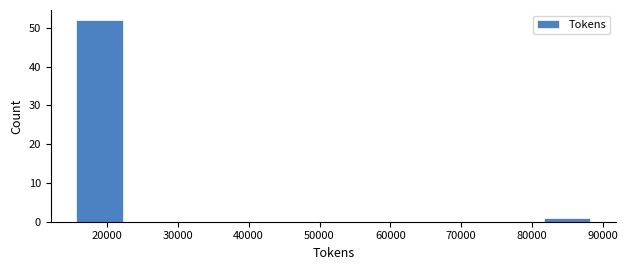

Reading left to right, transcribe this chart: for each bar, give the range it covers on the x-axis and its height. Neither the bar edges nor the heights are printed on the chart, so give them approximately, as read against the axes.

15000 to 23000: 52
23000 to 30000: 0
30000 to 37000: 0
37000 to 45000: 0
45000 to 52000: 0
52000 to 59000: 0
59000 to 67000: 0
67000 to 74000: 0
74000 to 81000: 0
81000 to 89000: 1